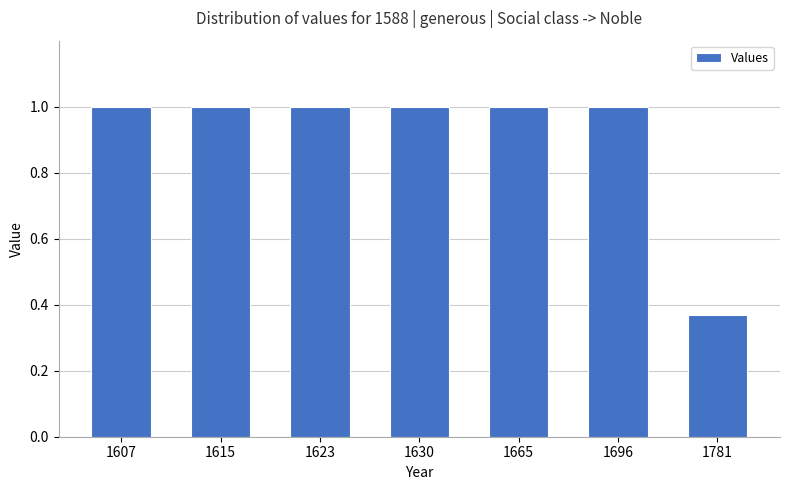

Does the chart contain stacked bars?

No